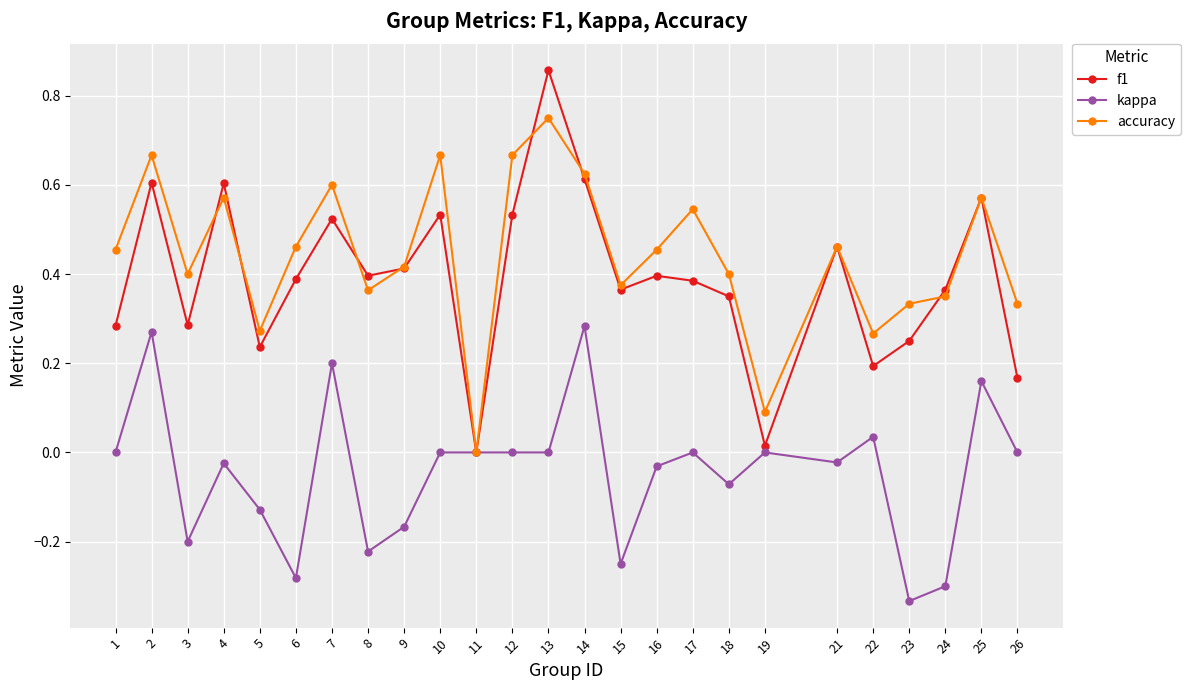

Which category has the lowest value in the accuracy series?

11